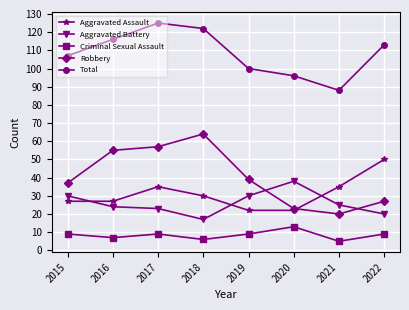

What is the difference between the second highest and second lowest values in the Aggravated Battery series?

10